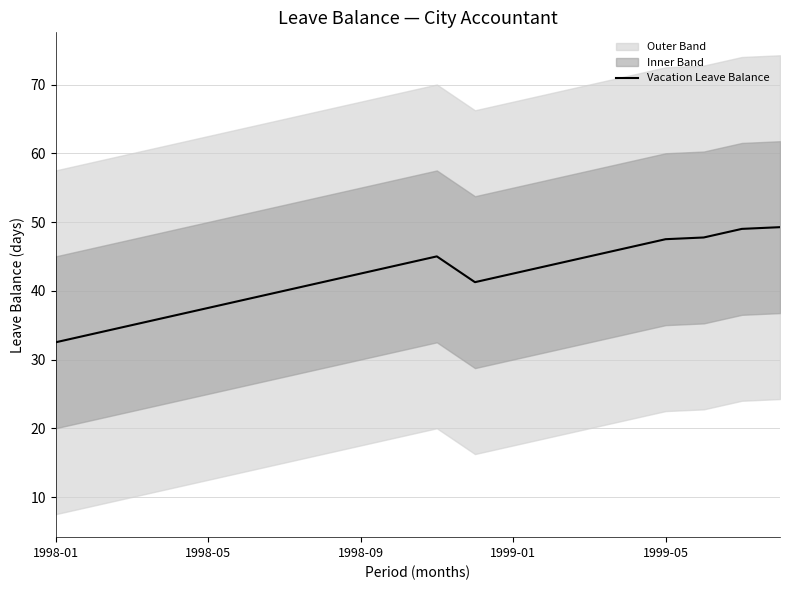

Read the value at 1998-01.

32.5